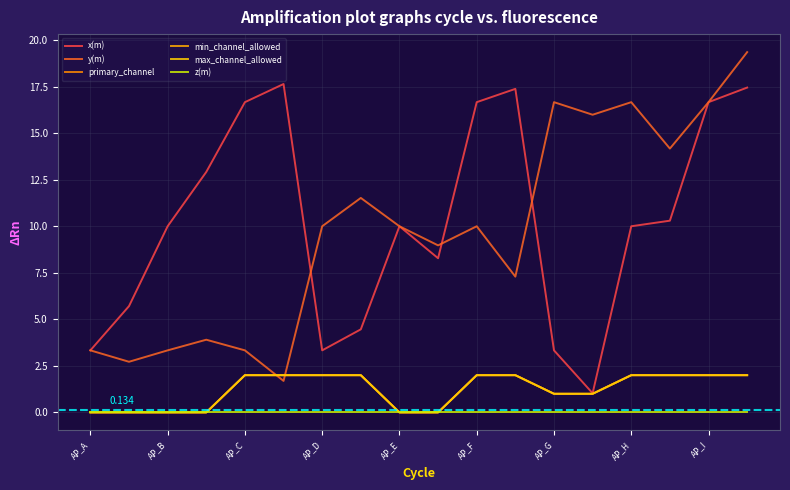

Reading left to right, transcribe all the data shown in this chart.

x(m): 3.3	5.7	10.0	12.9	16.7	17.6	3.3	4.5	10.0	8.3	16.7	17.4	3.3	1.0	10.0	10.3	16.7	17.5
y(m): 3.3	2.7	3.3	3.9	3.3	1.7	10.0	11.5	10.0	9.0	10.0	7.3	16.7	16.0	16.7	14.2	16.7	19.4
primary_channel: 0.0	0.0	0.0	0.0	2.0	2.0	2.0	2.0	0.0	0.0	2.0	2.0	1.0	1.0	2.0	2.0	2.0	2.0
min_channel_allowed: 0.0	0.0	0.0	0.0	2.0	2.0	2.0	2.0	0.0	0.0	2.0	2.0	1.0	1.0	2.0	2.0	2.0	2.0
max_channel_allowed: 0.0	0.0	0.0	0.0	2.0	2.0	2.0	2.0	0.0	0.0	2.0	2.0	1.0	1.0	2.0	2.0	2.0	2.0
z(m): 0.0	0.0	0.0	0.0	0.0	0.0	0.0	0.0	0.0	0.0	0.0	0.0	0.0	0.0	0.0	0.0	0.0	0.0